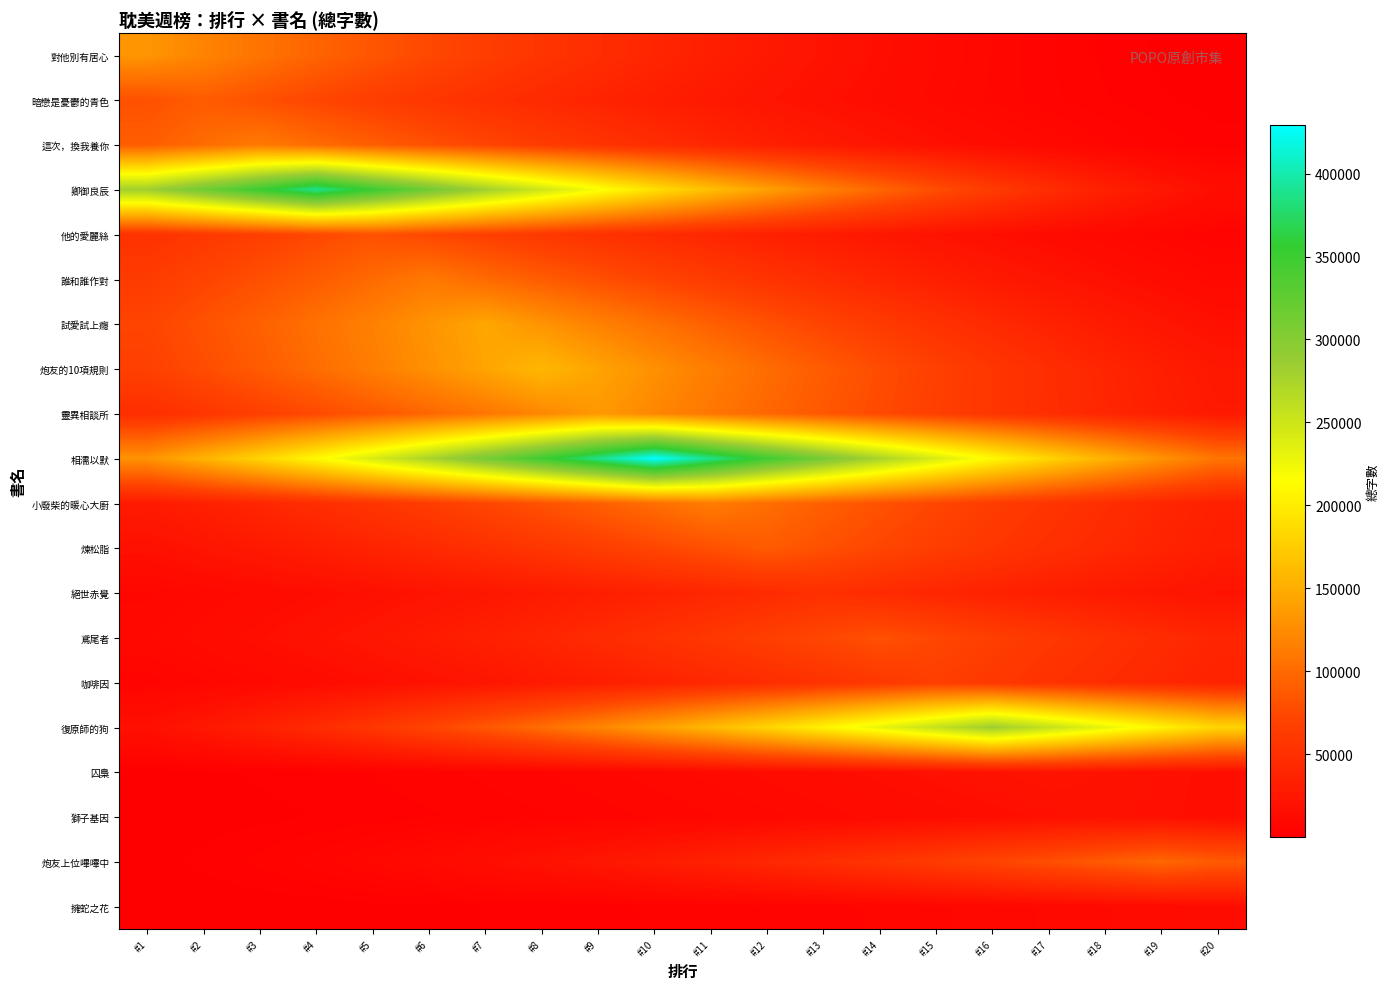

Which series has the largest total across all categories?

相濡以默